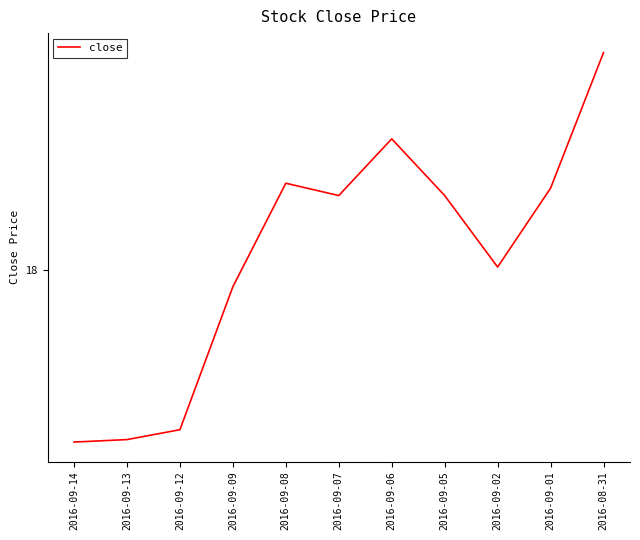

Does the chart display data point markers on the line(s)?

No